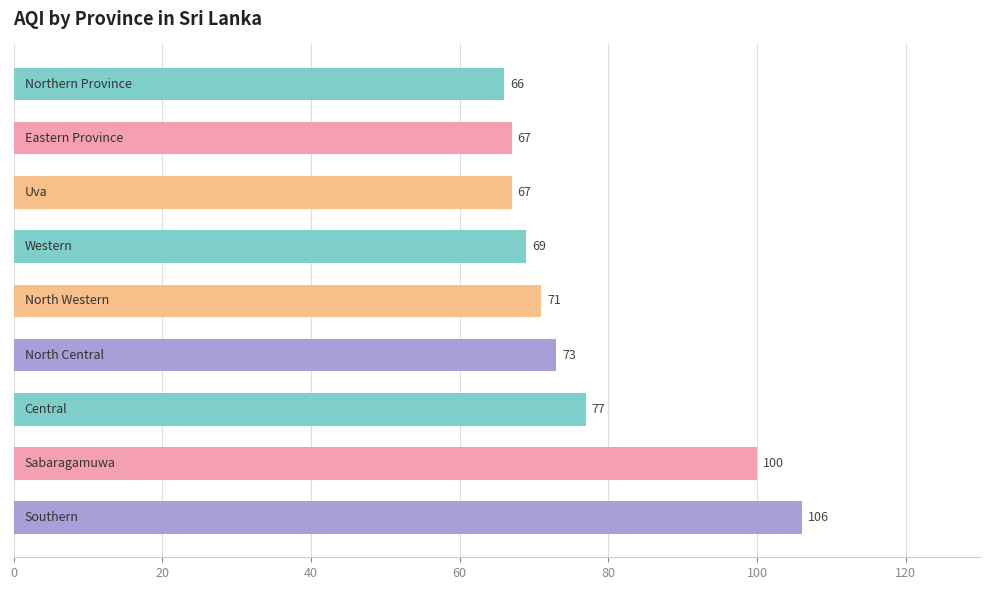

What is the difference between the maximum and minimum values?

40